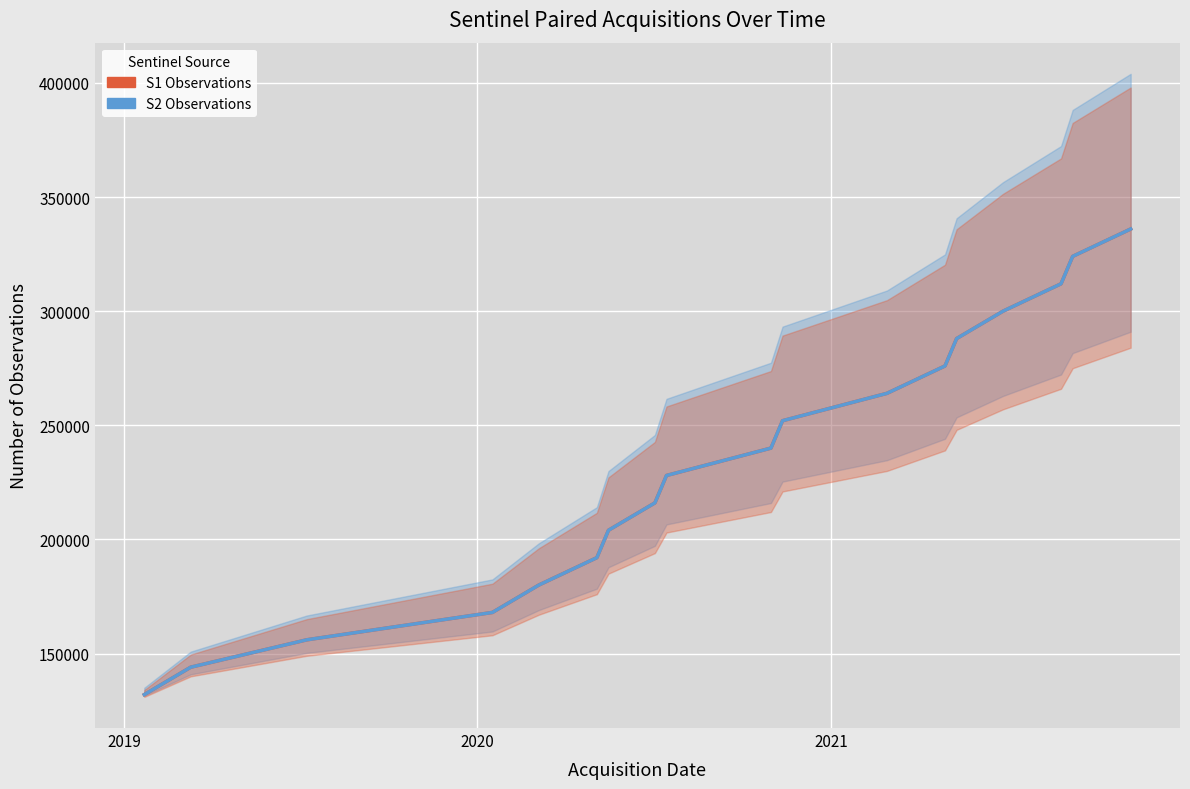

What are all the series names shown in the legend?

S1 Observations, S2 Observations